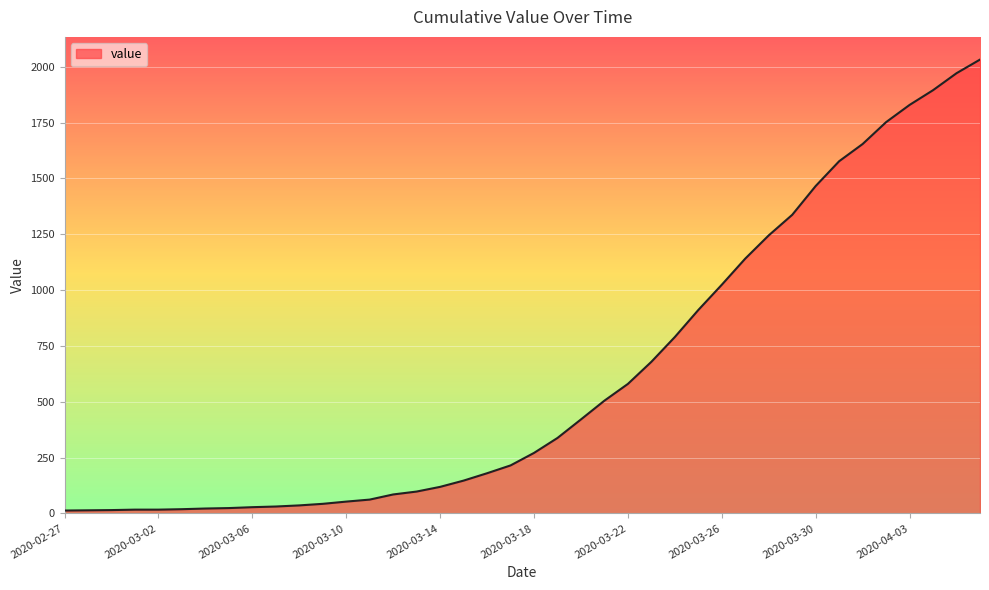

What is the difference between the maximum and minimum values?

2019